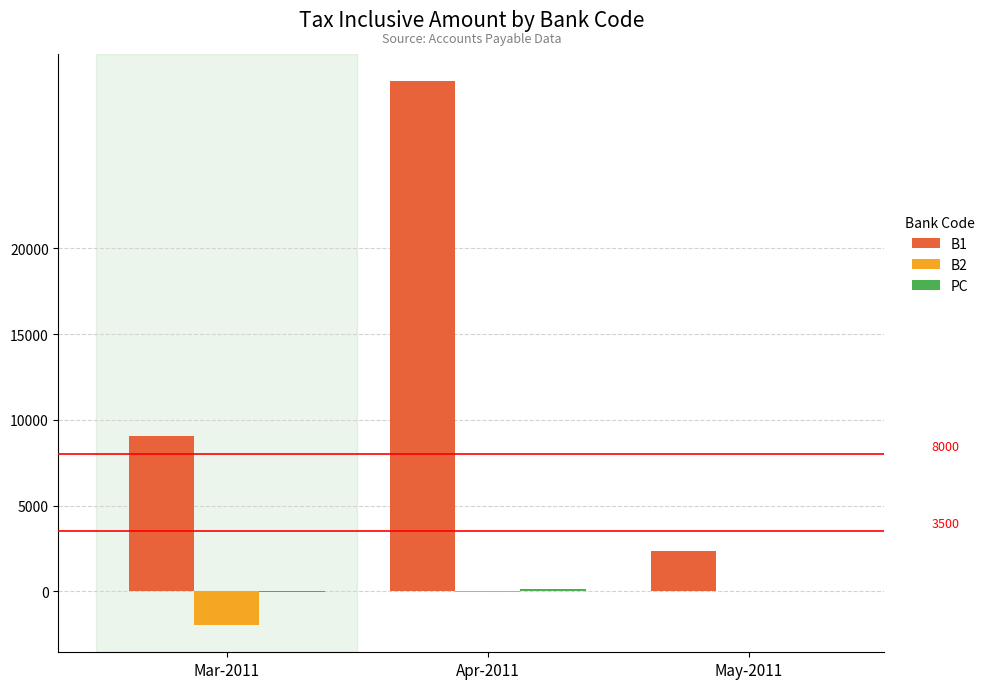

Are the bars grouped side by side (vs. stacked)?

Yes